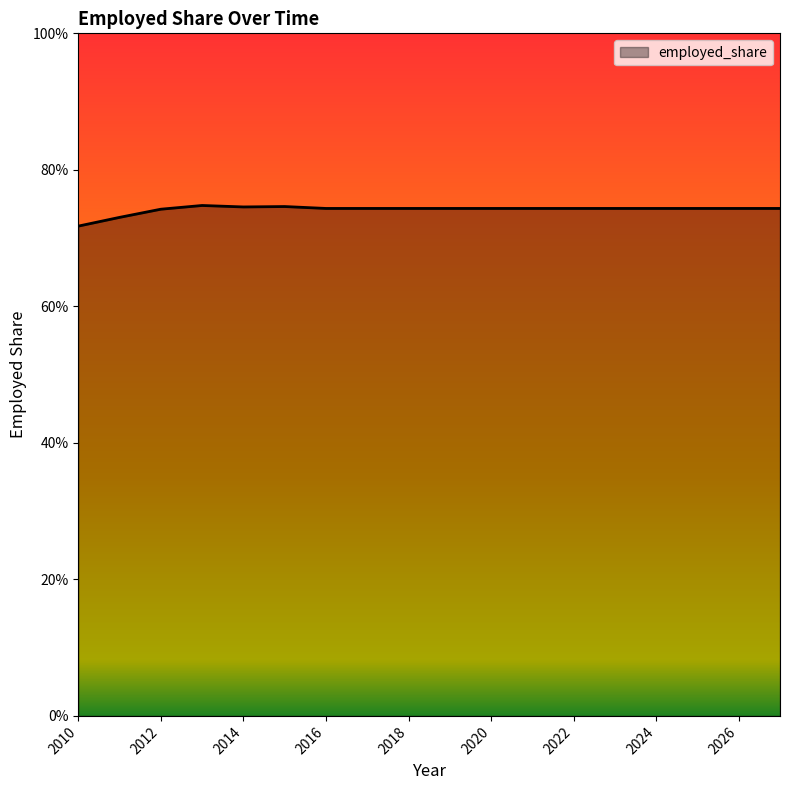

What is the greatest value displayed?

0.7